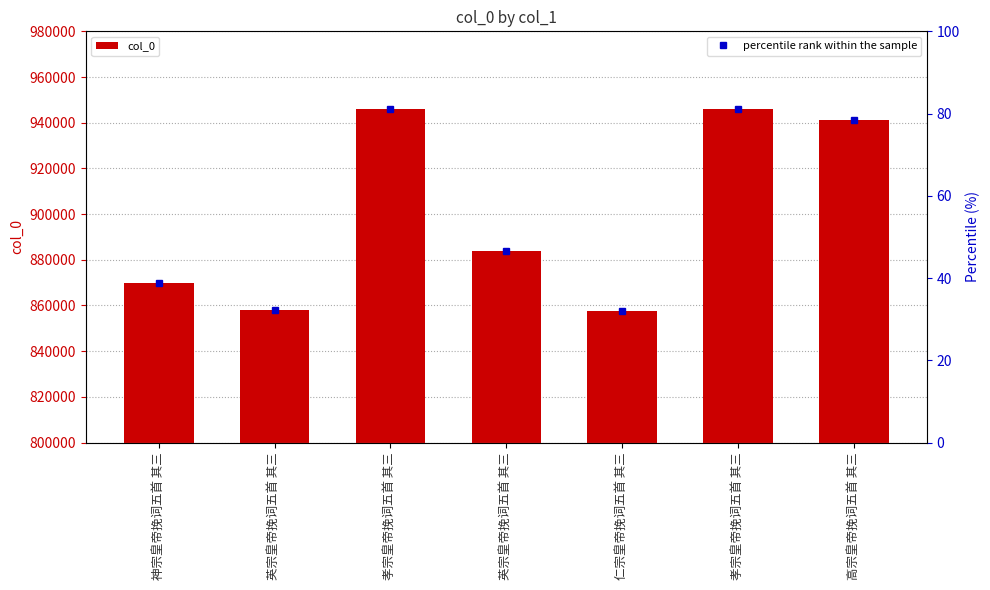

What is the minimum value shown in the chart?

857744